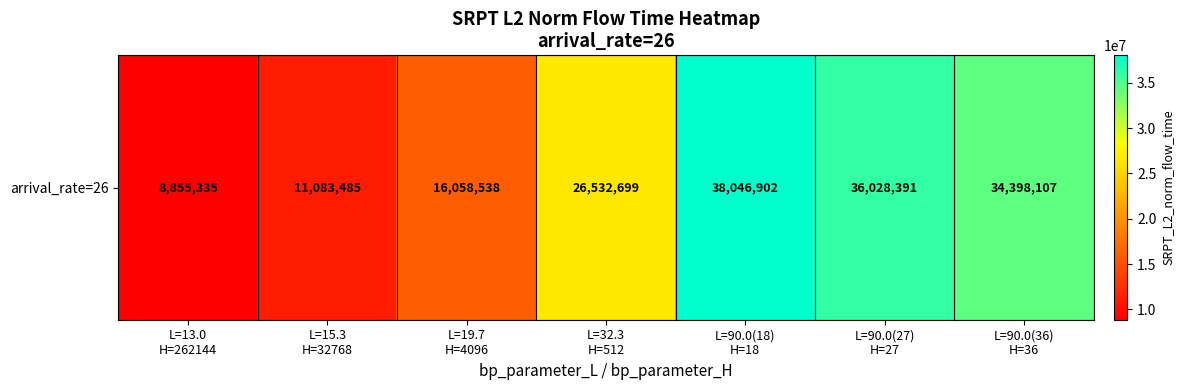

List the labels in order of value, largest first.

L=90.0(18)
H=18, L=90.0(27)
H=27, L=90.0(36)
H=36, L=32.3
H=512, L=19.7
H=4096, L=15.3
H=32768, L=13.0
H=262144